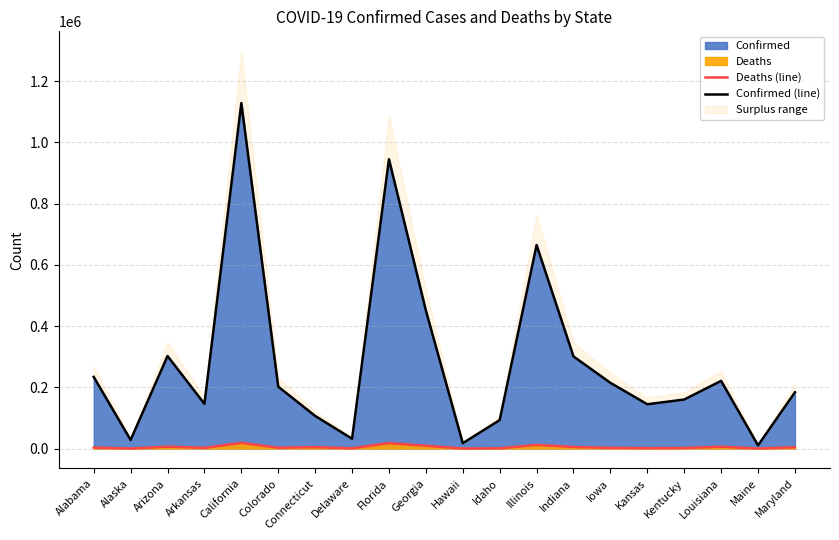

What is the sum of the Confirmed (line) values at Georgia and Kentucky?

611288